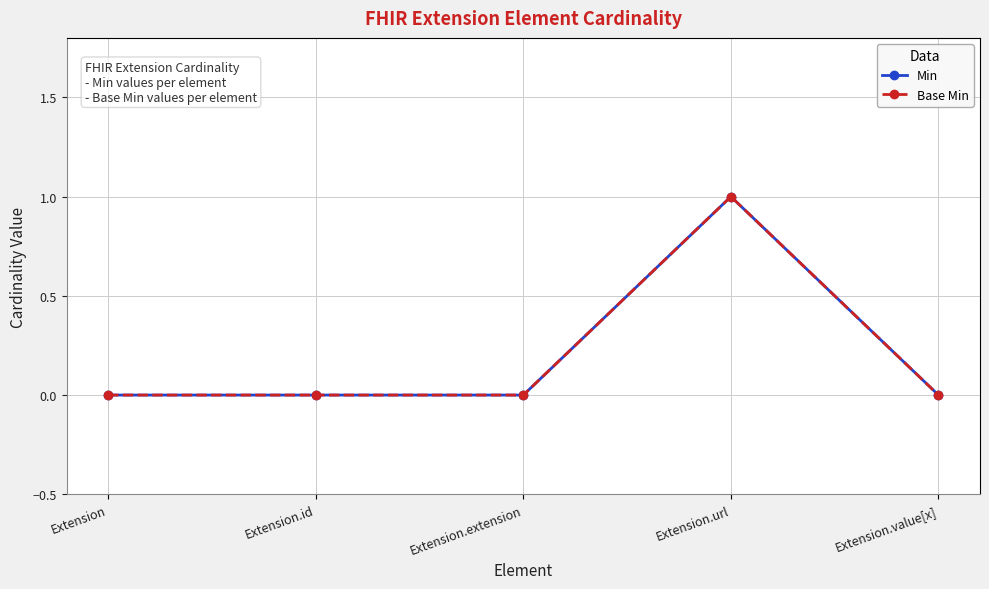

What position from the right is Extension.value[x]?

1